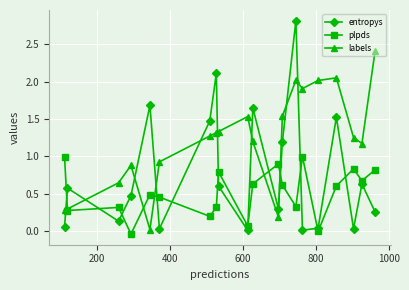

Rank the series by their maximum value, from highest to lowest.

entropys, labels, plpds